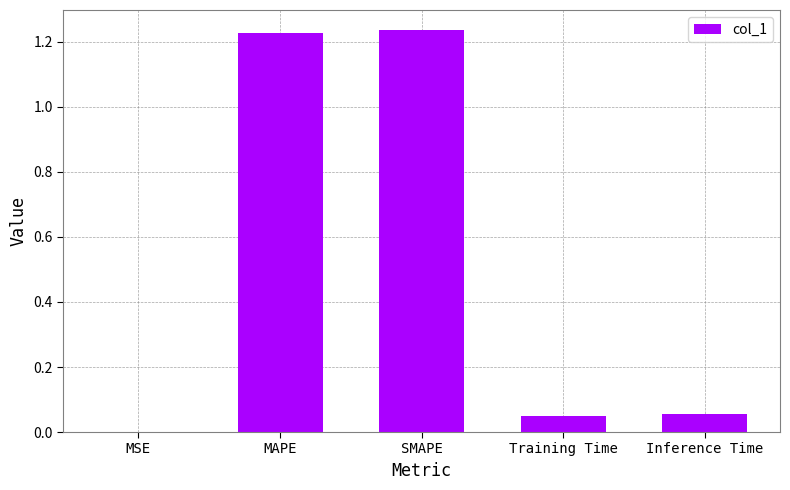

How many categories are shown in the chart?

5